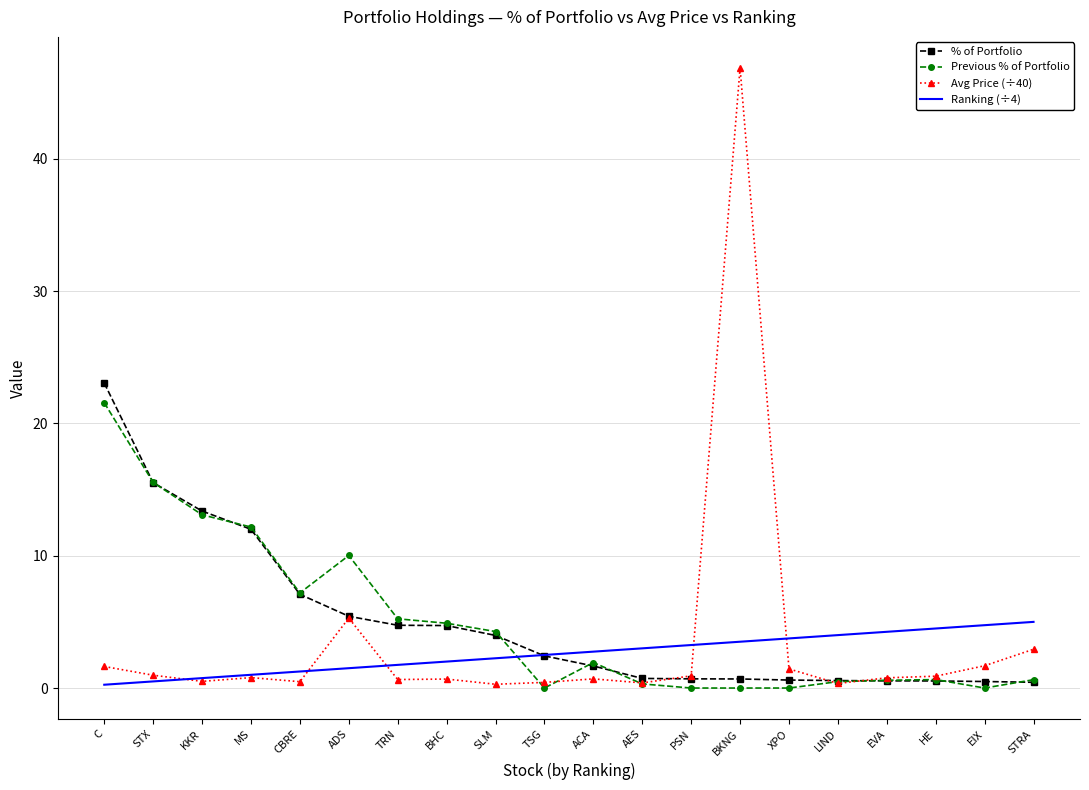

Which category has the highest value in the % of Portfolio series?

C